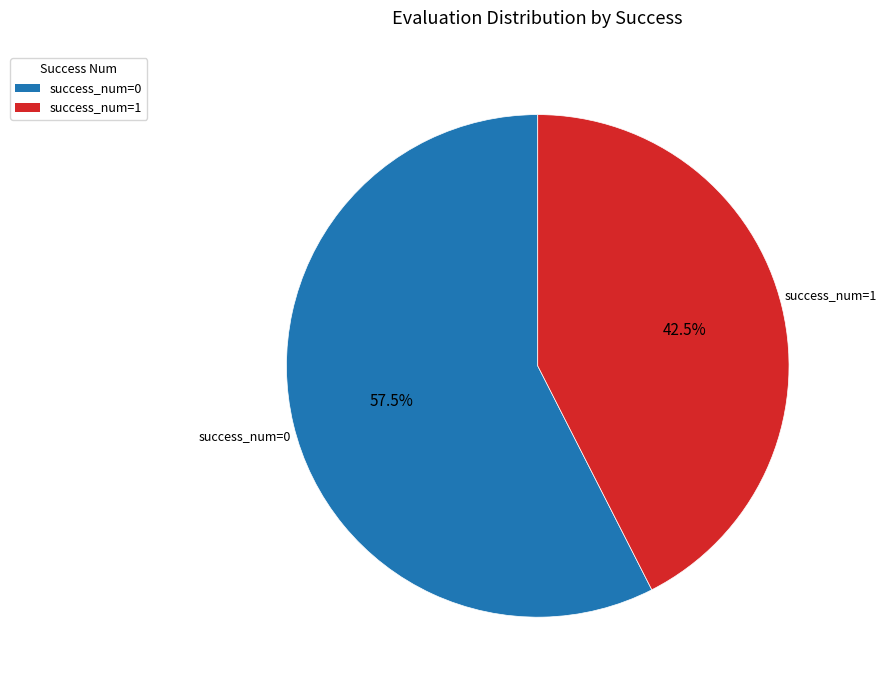

To the nearest percent, what is the difference between the largest and smallest slice percentages?

15%